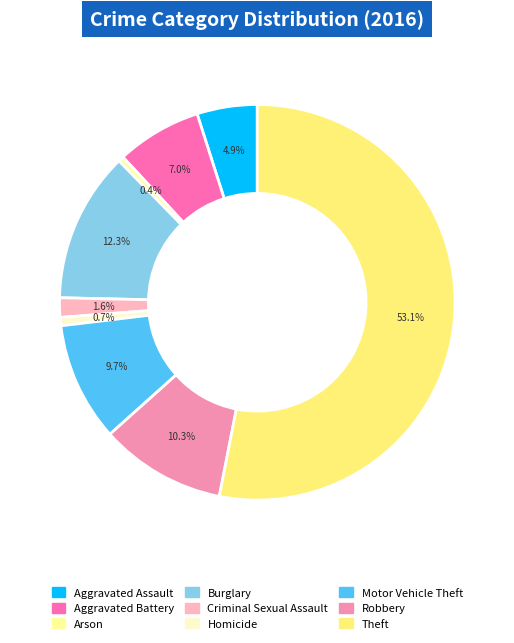

To the nearest percent, what portion does Theft represent?

53%